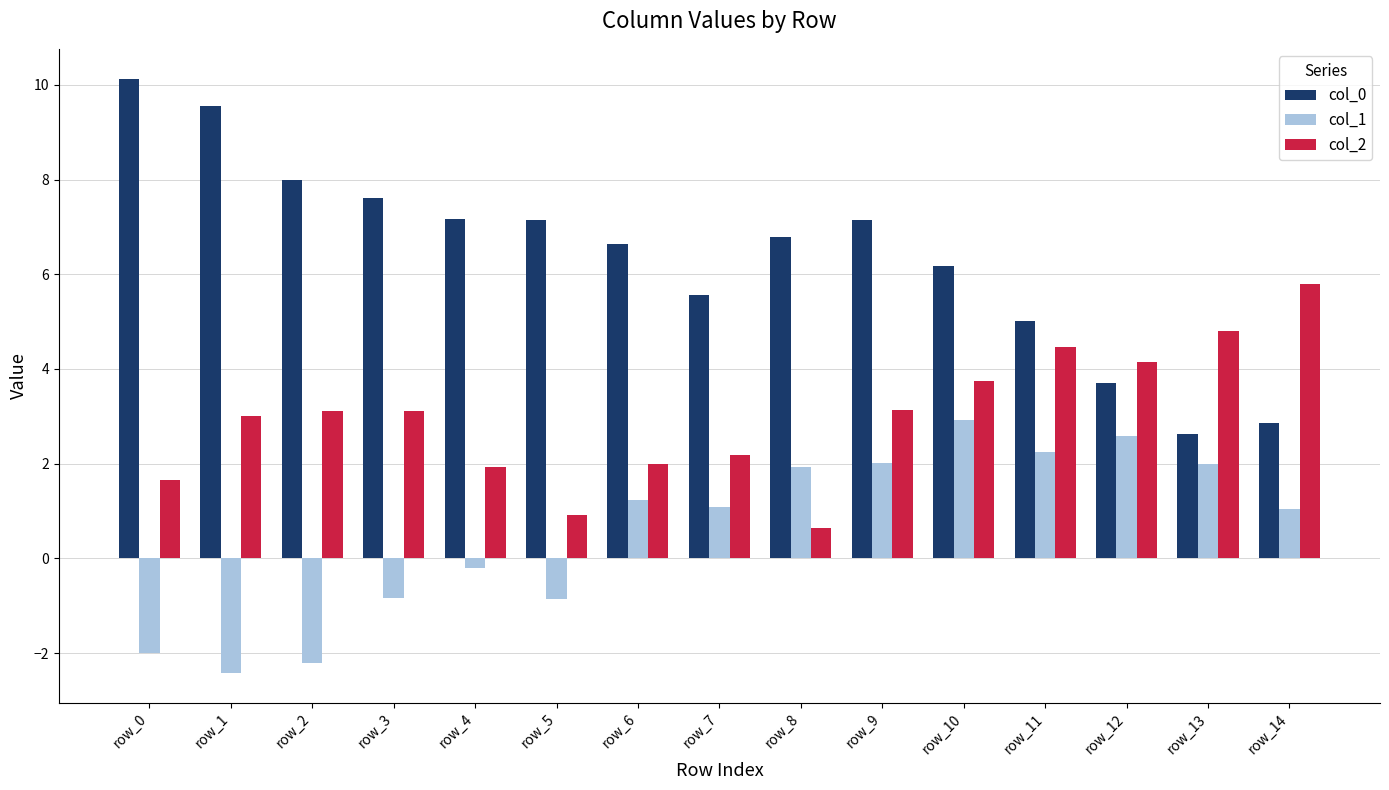

Which series has the widest spread of values?

col_0